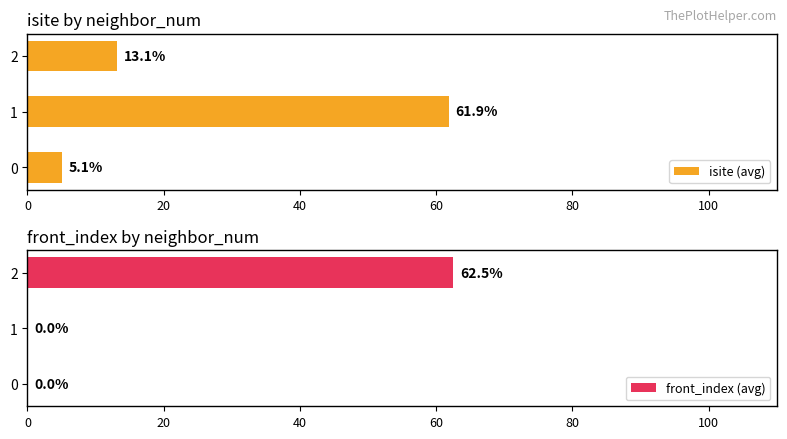

List the labels in order of isite (avg) value, smallest first.

0, 2, 1